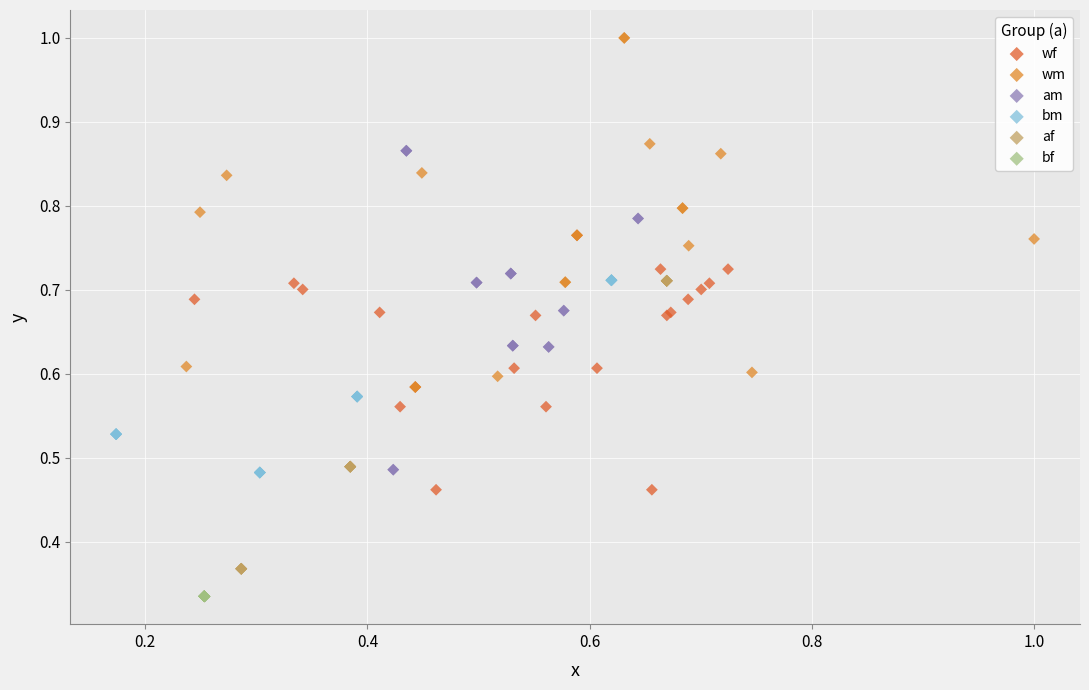

Which series reaches the maximum Y coordinate?

wm